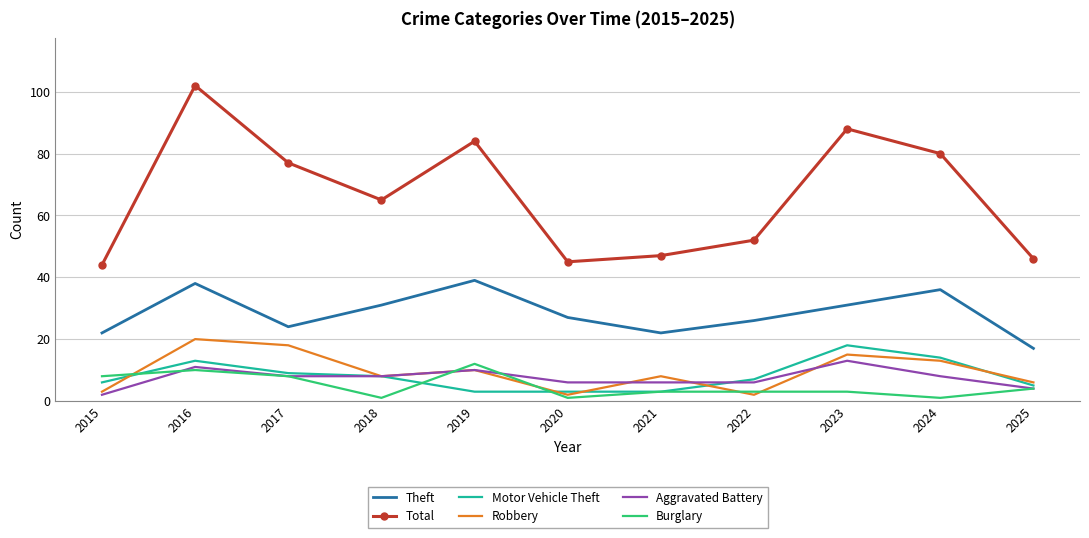

Reading left to right, list all the values displayed in this chart.

Theft: 2015=22	2016=38	2017=24	2018=31	2019=39	2020=27	2021=22	2022=26	2023=31	2024=36	2025=17
Total: 2015=44	2016=102	2017=77	2018=65	2019=84	2020=45	2021=47	2022=52	2023=88	2024=80	2025=46
Motor Vehicle Theft: 2015=6	2016=13	2017=9	2018=8	2019=3	2020=3	2021=3	2022=7	2023=18	2024=14	2025=5
Robbery: 2015=3	2016=20	2017=18	2018=8	2019=10	2020=2	2021=8	2022=2	2023=15	2024=13	2025=6
Aggravated Battery: 2015=2	2016=11	2017=8	2018=8	2019=10	2020=6	2021=6	2022=6	2023=13	2024=8	2025=4
Burglary: 2015=8	2016=10	2017=8	2018=1	2019=12	2020=1	2021=3	2022=3	2023=3	2024=1	2025=4